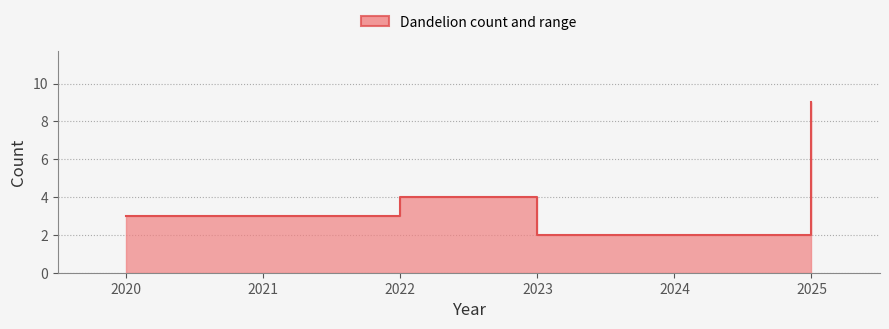

What is the value of the 3rd point from the left?

2